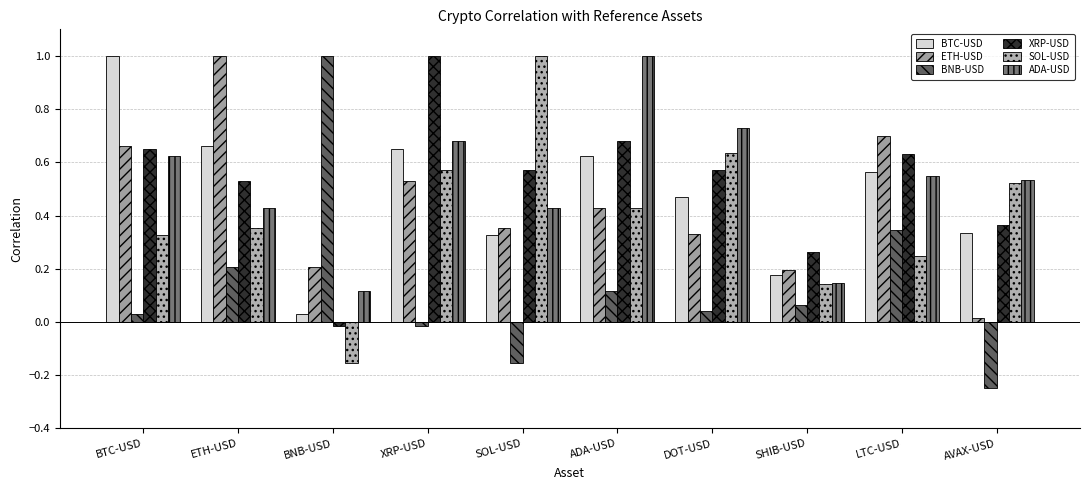

What is the sum of the SOL-USD values at DOT-USD and ETH-USD?

1.0